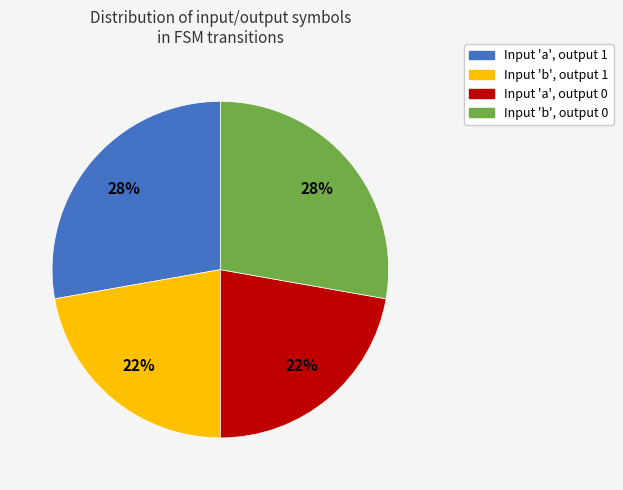

Is there any slice that represents more than half of the pie?

No